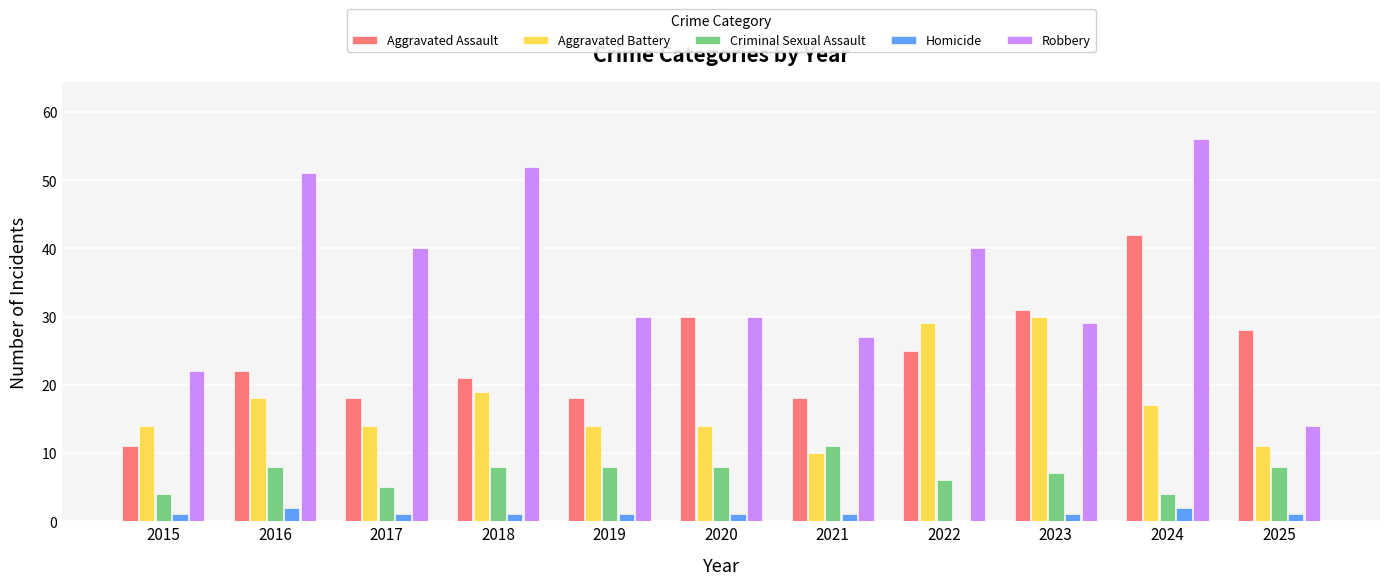

Does the chart contain stacked bars?

No